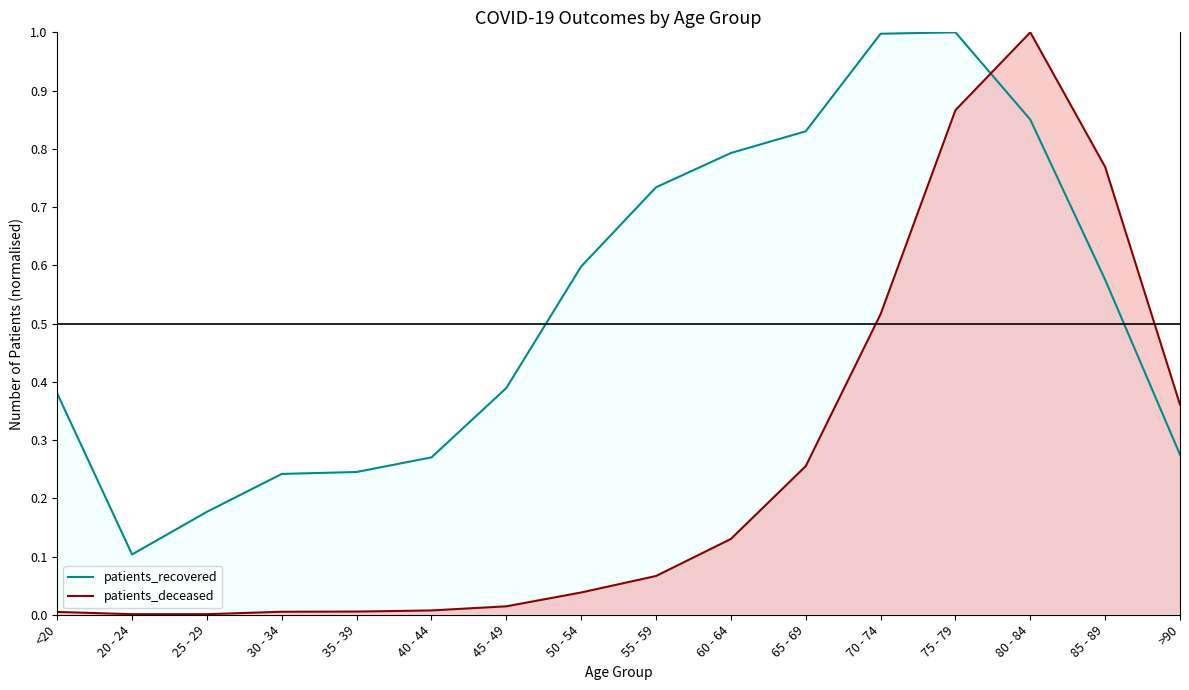

Rank the series at 80 - 84 from lowest to highest value.

patients_recovered, patients_deceased